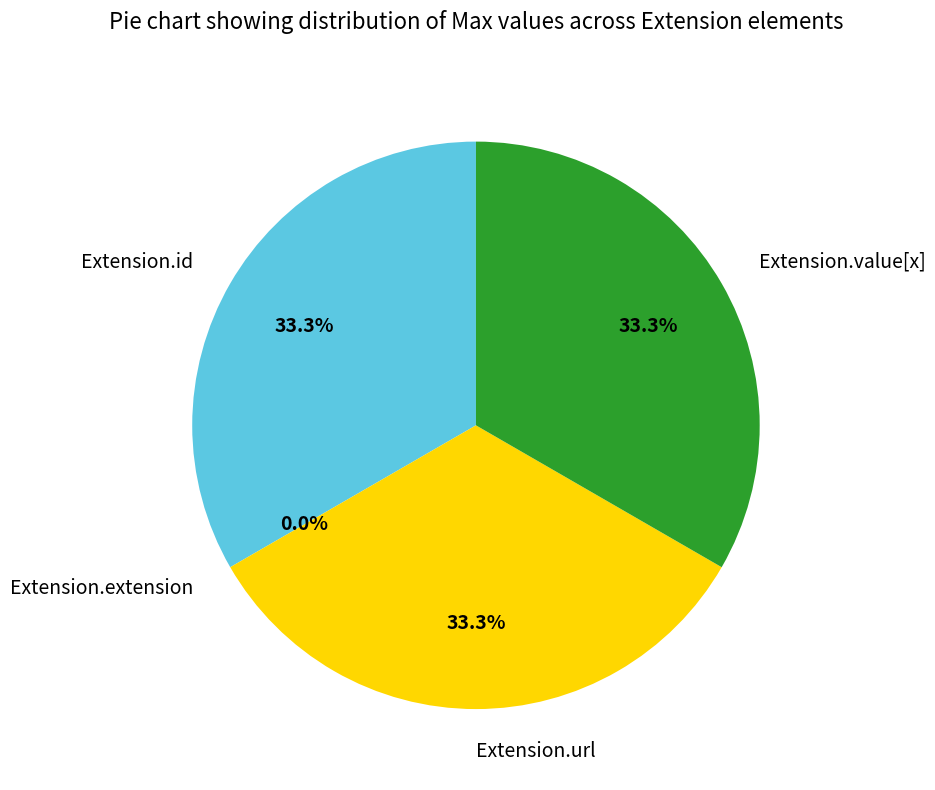

Rank the categories by value from lowest to highest.

Extension.extension, Extension.id, Extension.url, Extension.value[x]